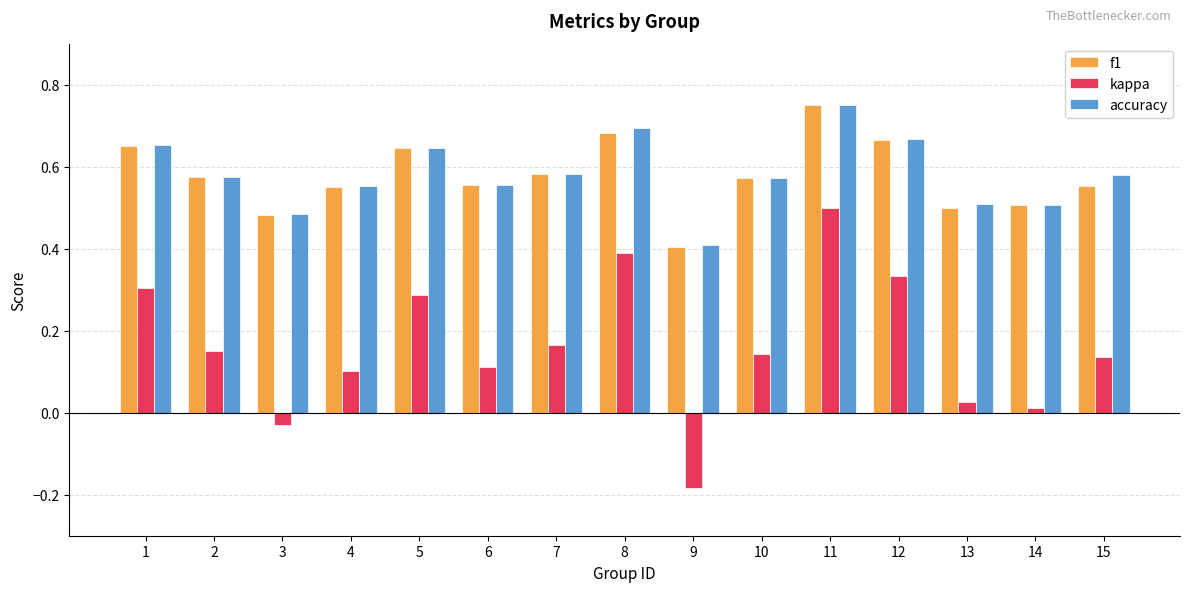

Which label corresponds to the largest value in the chart?

11